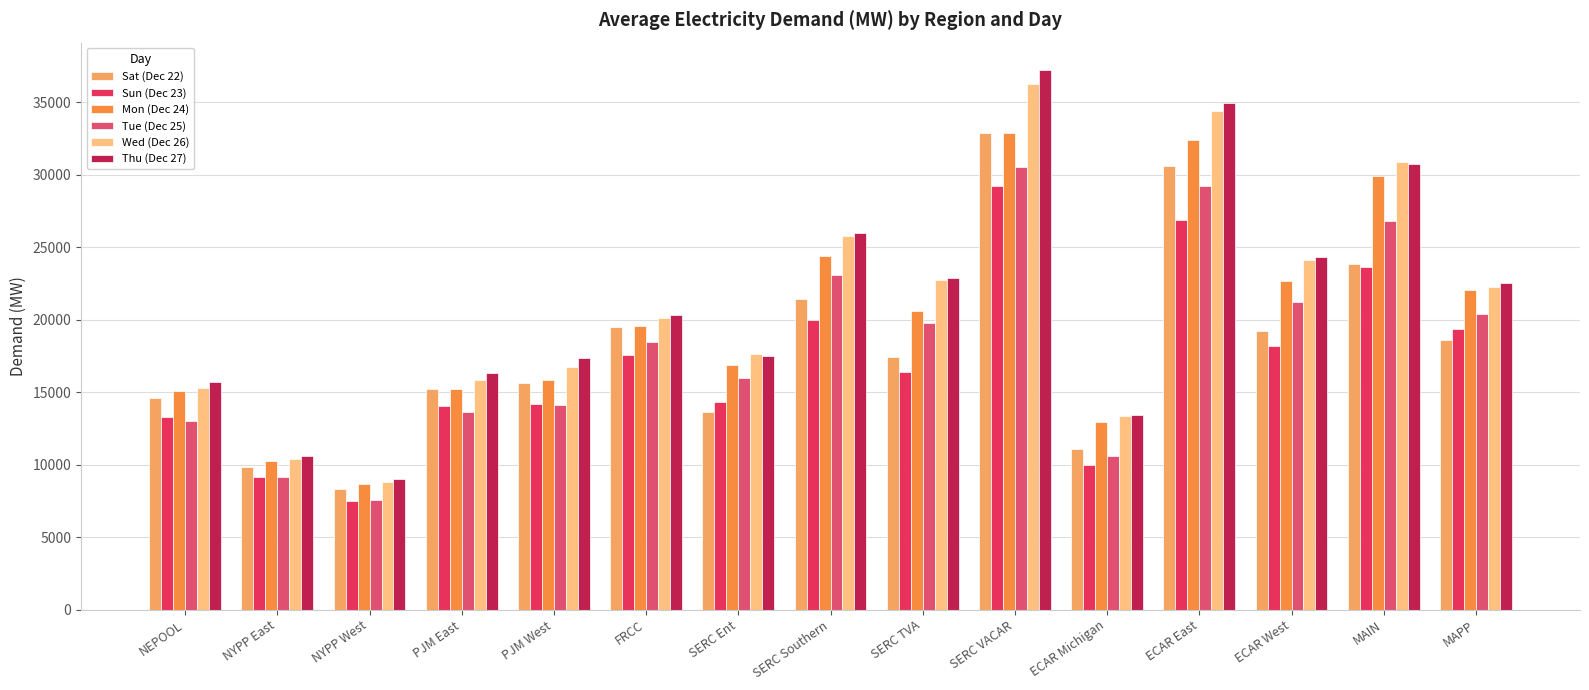

How many bars are there in total?

90